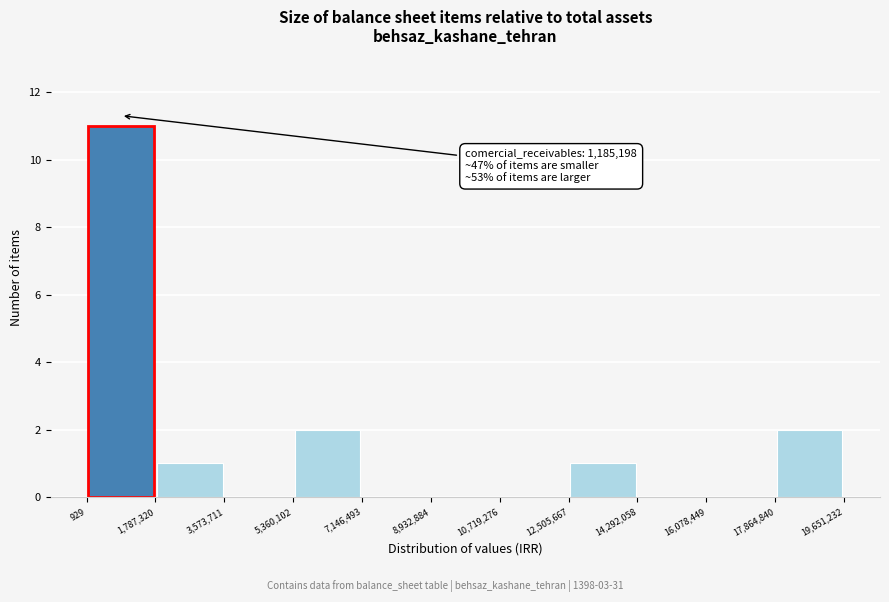

Over which range of the x-axis is the bar tallest?

929 to 1,787,320